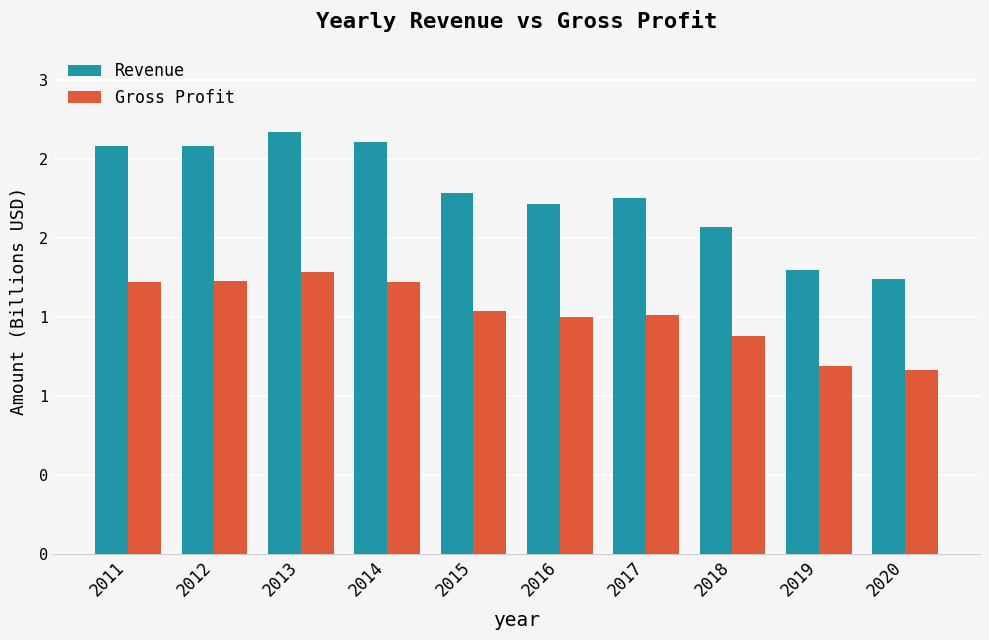

Does the chart contain stacked bars?

No